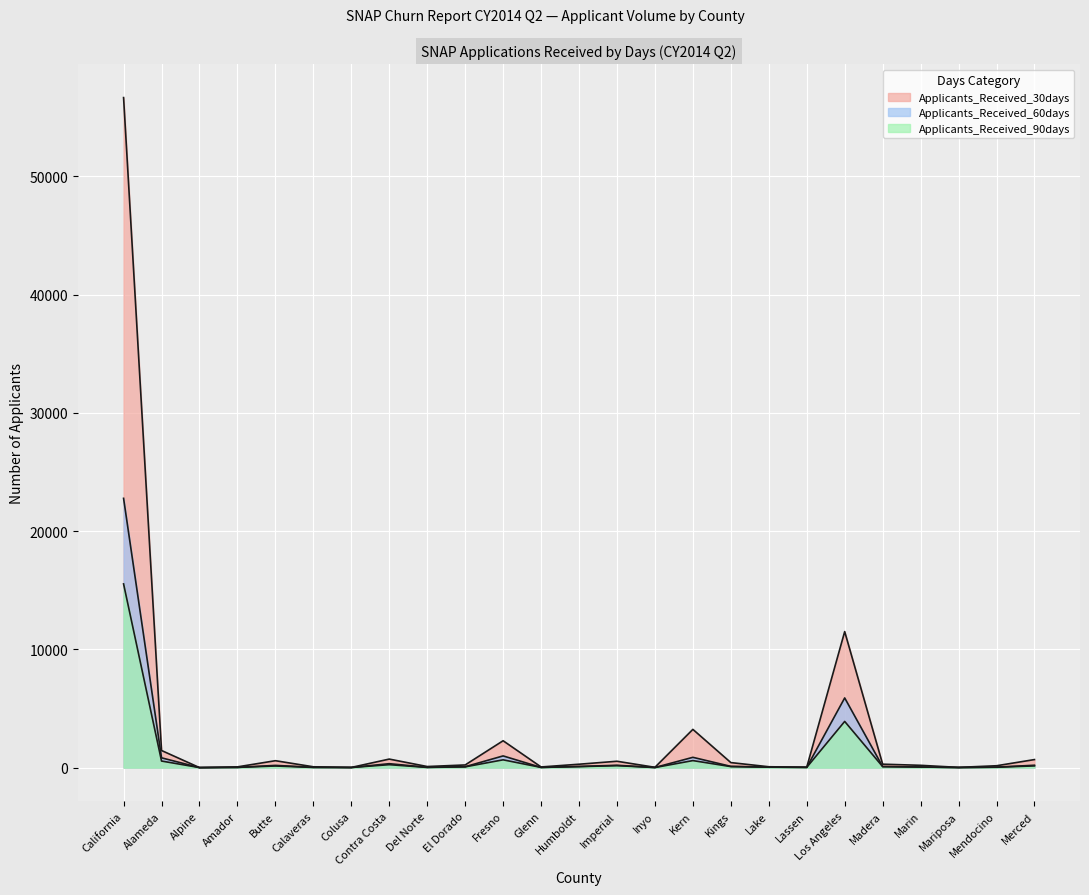

What is the value of the Applicants_Received_30days point at the 20th from the left?

11504